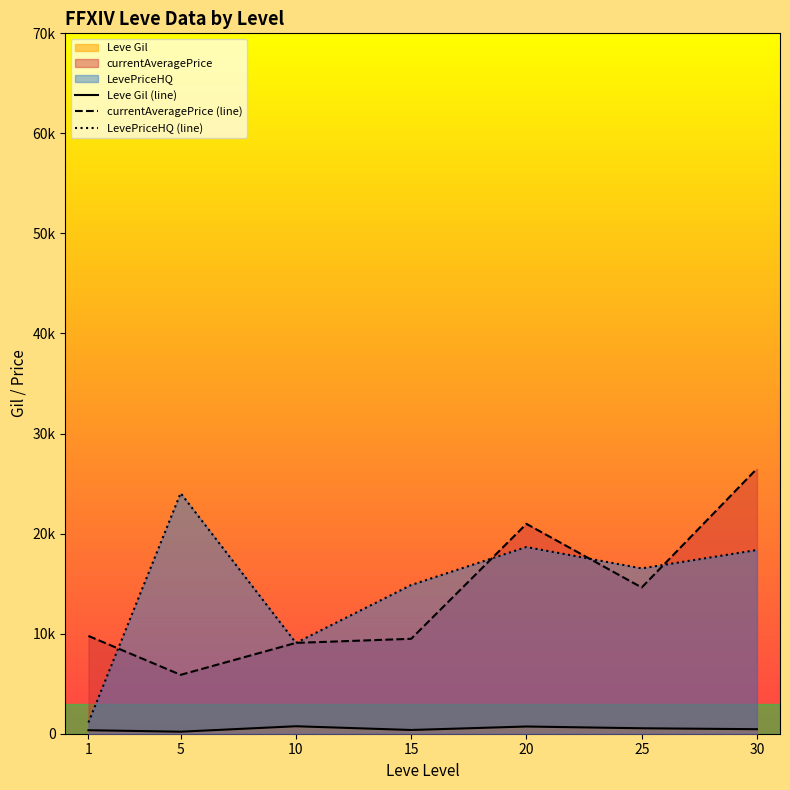

In currentAveragePrice (line), how many points are higher than both neighbors (excluding endpoints)?

1